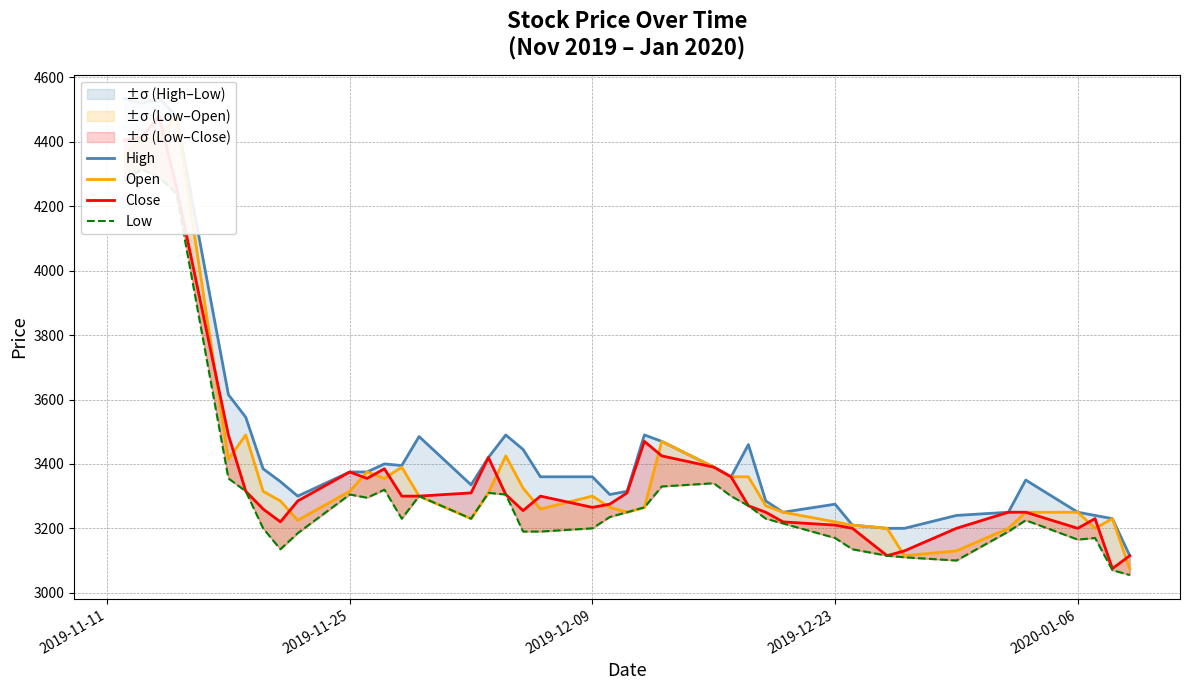

What are all the series names shown in the legend?

High, Open, Close, Low